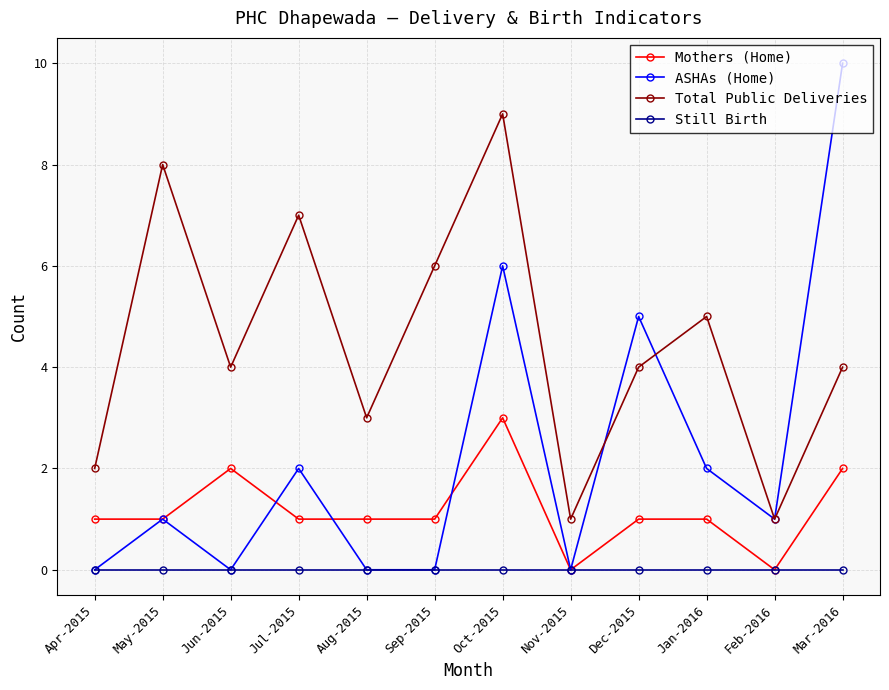

List the series in order of their overall mean, lowest first.

Still Birth, Mothers (Home), ASHAs (Home), Total Public Deliveries